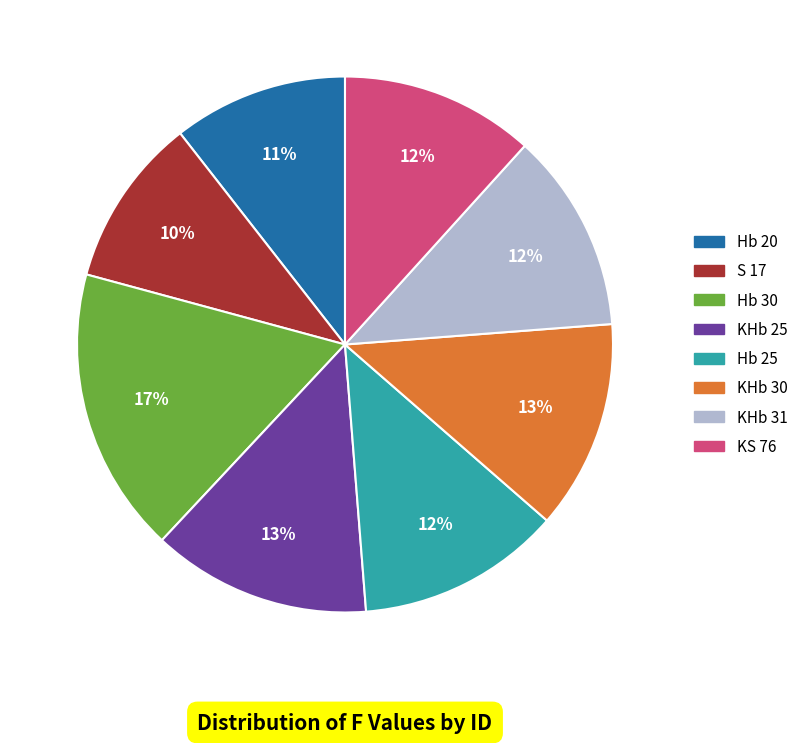

Do S 17 and Hb 25 together represent more than half of the pie?

No